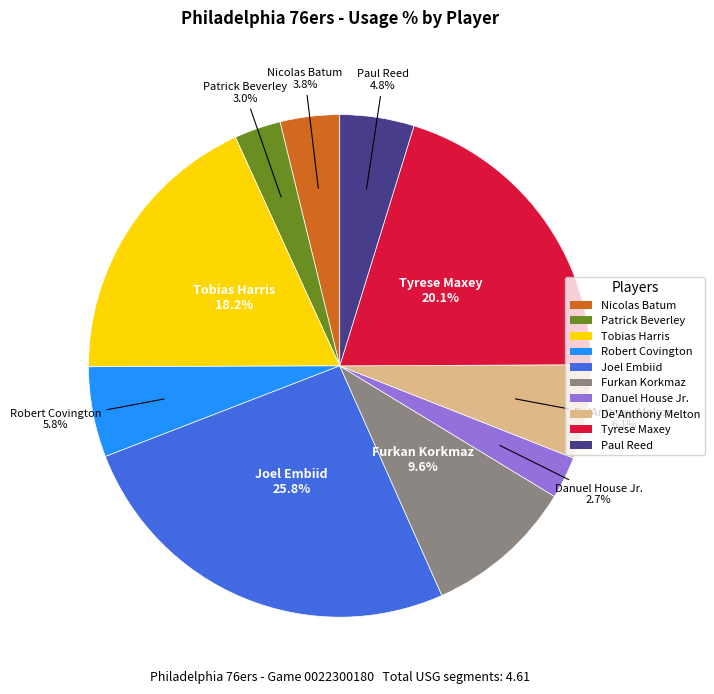

Which category has the biggest portion of the pie?

Joel Embiid